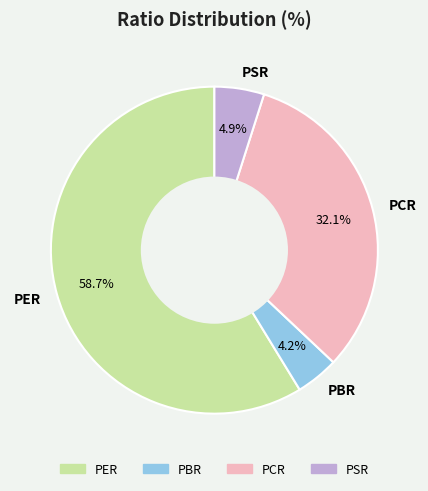

How many segments does this pie chart have?

4